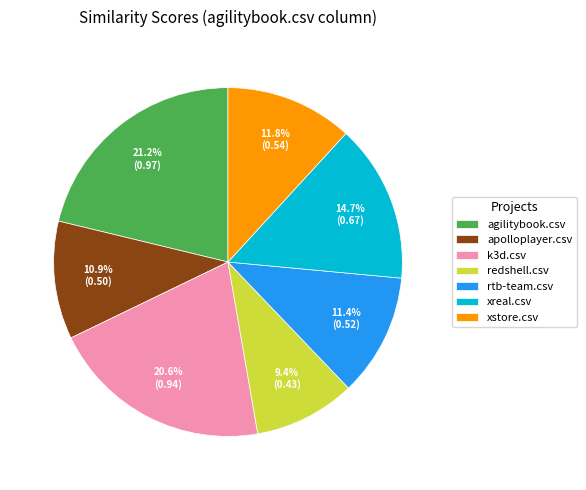

To the nearest percent, what is the difference between the largest and smallest slice percentages?

12%